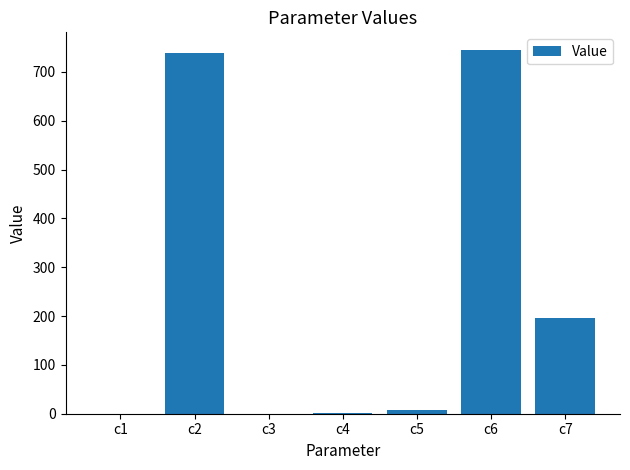

Count the number of data series in this chart.

1